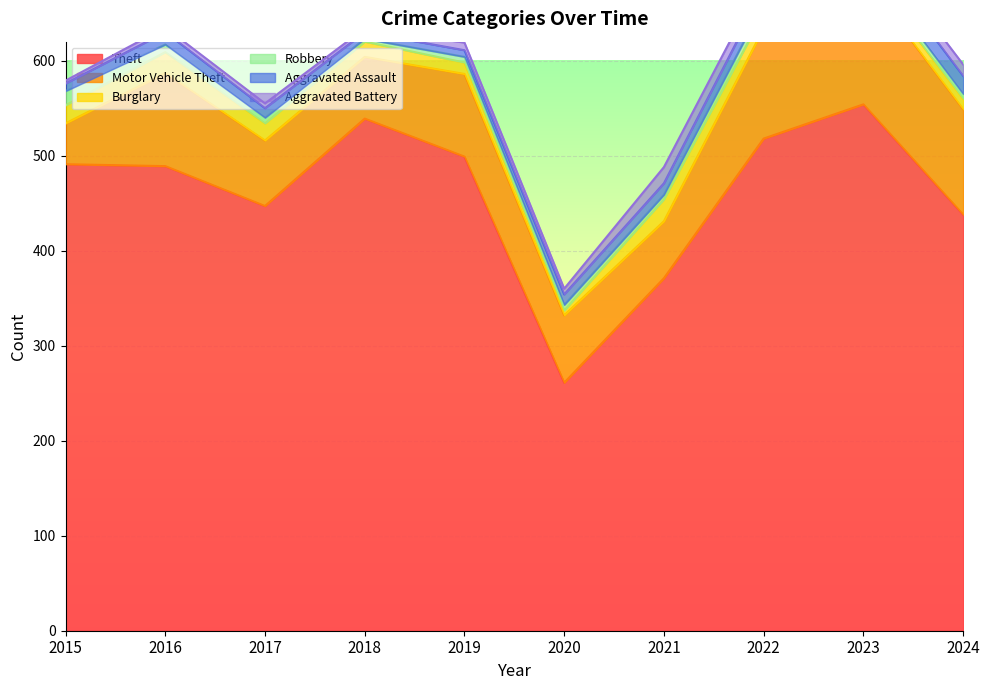

Which category has the lowest value across all series?

2018